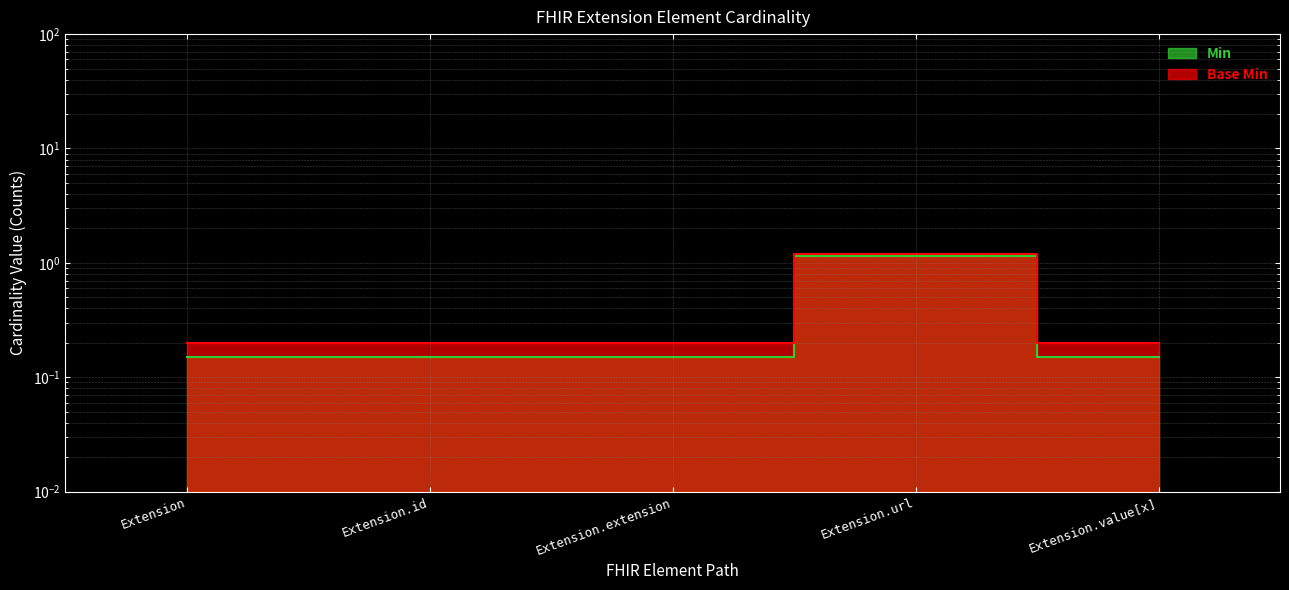

Which series has the largest total across all categories?

Base Min